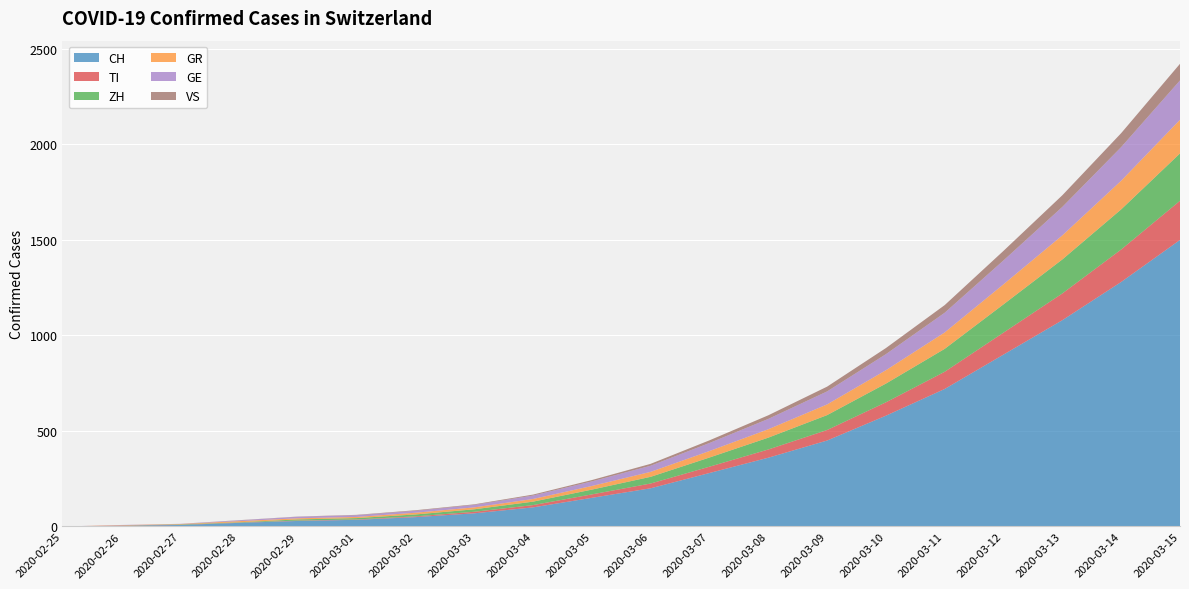

Reading left to right, extract all data points from this chart.

CH: 0	4	8	19	29	35	49	69	100	150	200	280	360	450	580	720	900	1080	1280	1500
TI: 0	1	1	1	2	2	4	8	12	18	25	33	43	55	70	90	115	140	170	205
ZH: 0	0	2	2	6	7	10	13	18	25	35	48	62	78	98	120	148	178	210	248
GR: 0	2	2	6	6	6	9	10	14	19	26	34	44	56	70	86	105	126	150	176
GE: 0	1	1	4	8	9	10	13	18	24	32	42	54	68	84	103	125	149	176	206
VS: 0	0	0	1	1	2	3	3	5	7	10	14	19	25	32	40	50	61	73	87